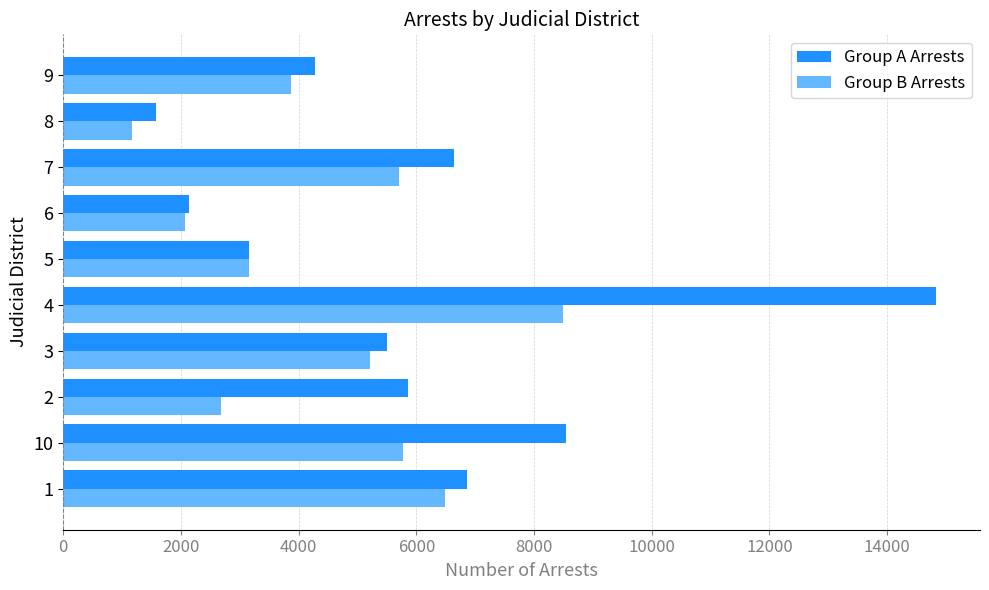

At 2, list the series in order from largest to smallest.

Group A Arrests, Group B Arrests